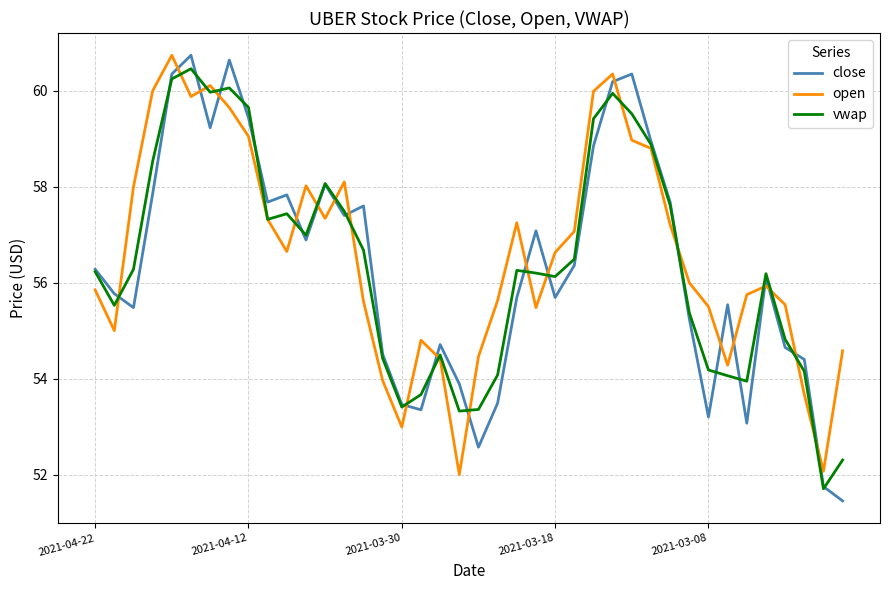

What is the smallest value displayed?

51.5